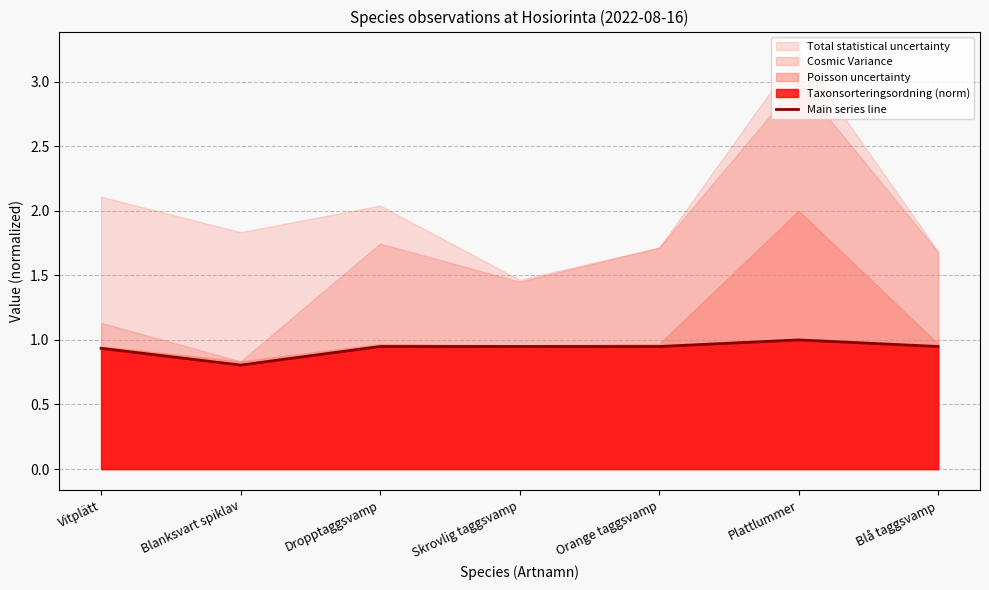

List the labels in order of value, largest first.

Plattlummer, Skrovlig taggsvamp, Dropptaggsvamp, Blå taggsvamp, Orange taggsvamp, Vitplätt, Blanksvart spiklav